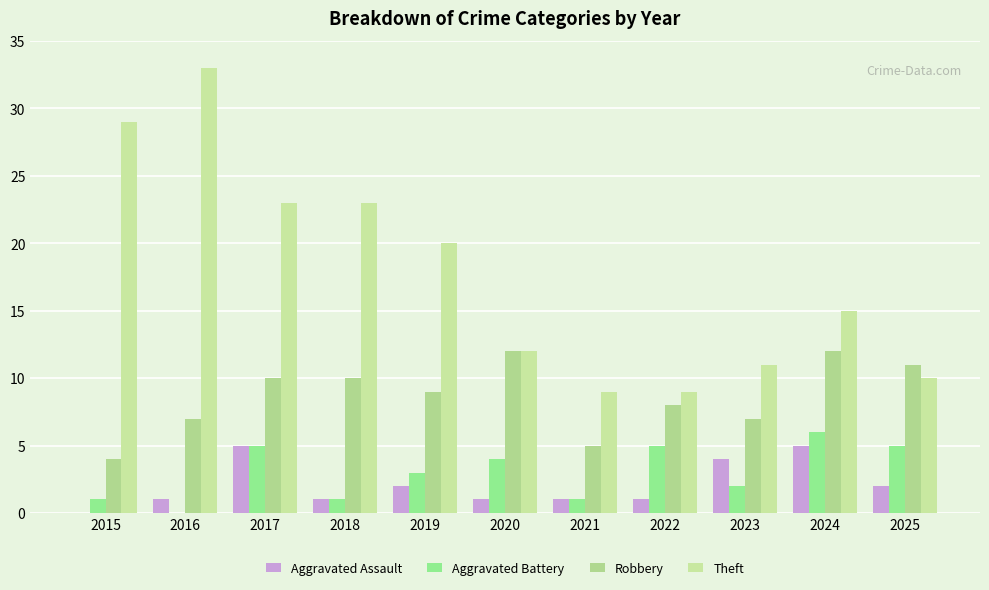

How many positive values does the Aggravated Battery series have?

10